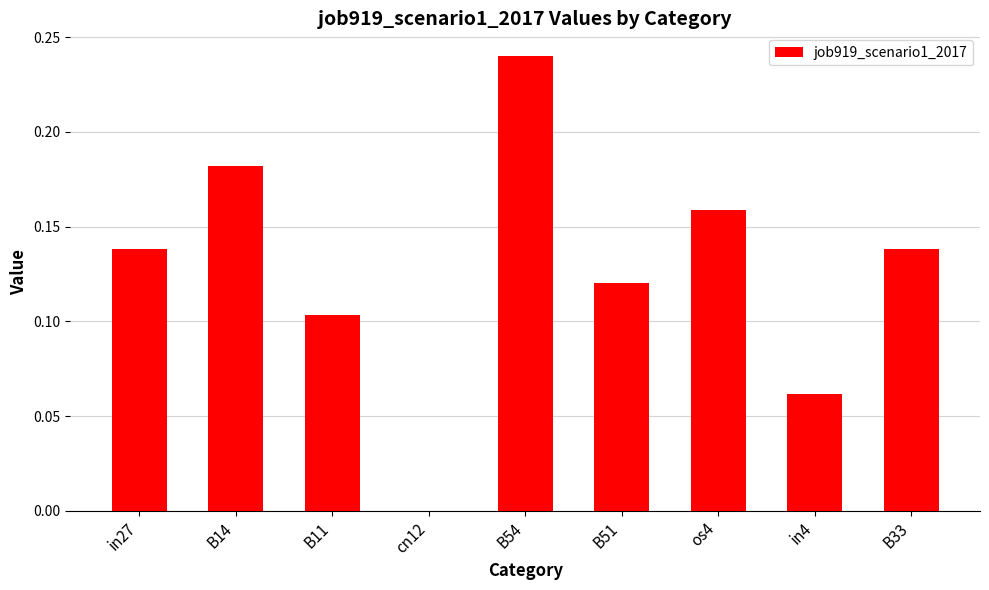

What is the sum of the values at in27 and B51?

0.3